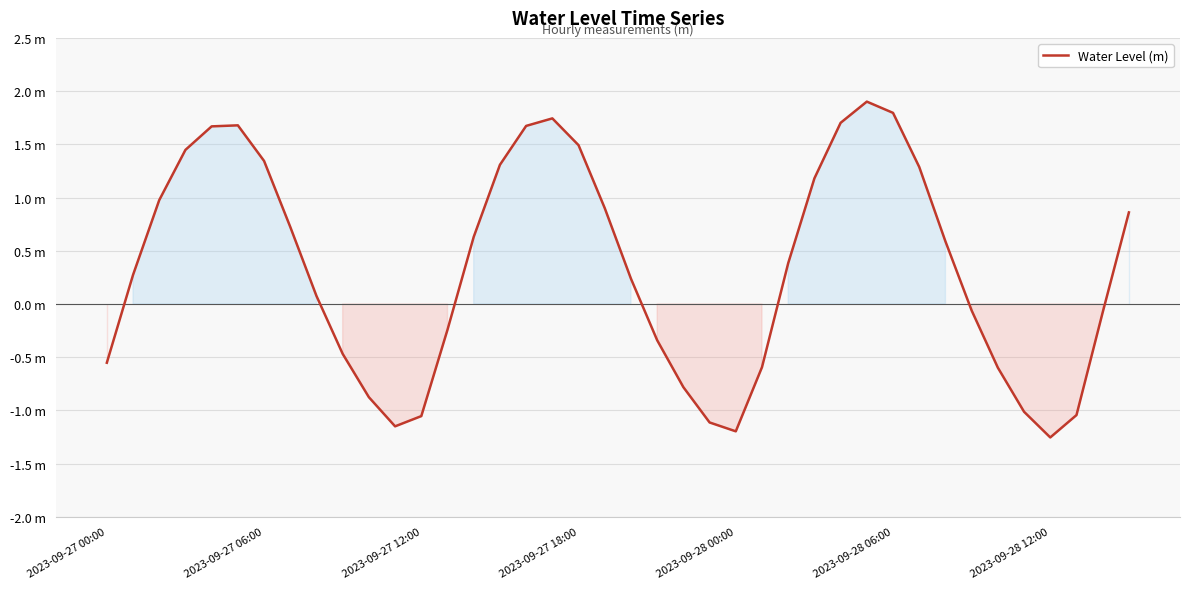

Is this an area chart (filled region under the line)?

Yes